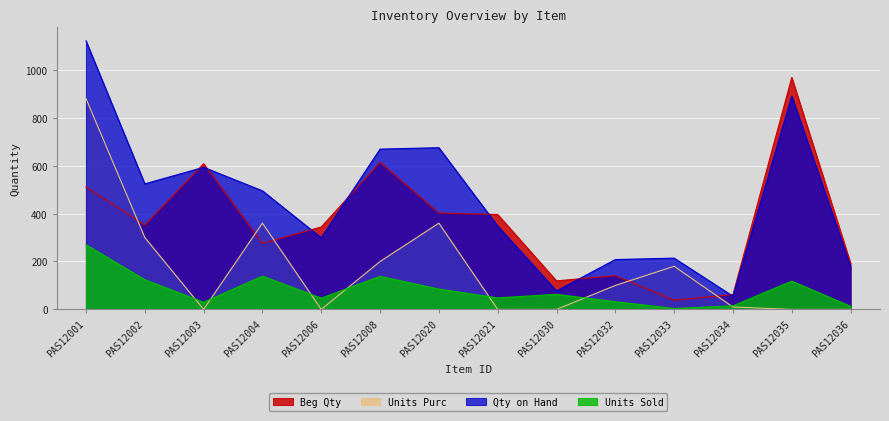

How many series are shown in this chart?

4